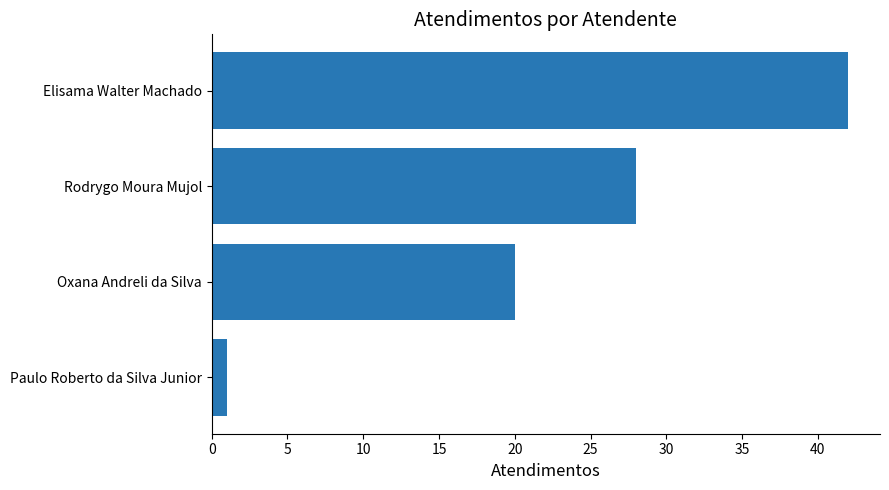

How many bars are there in total?

4